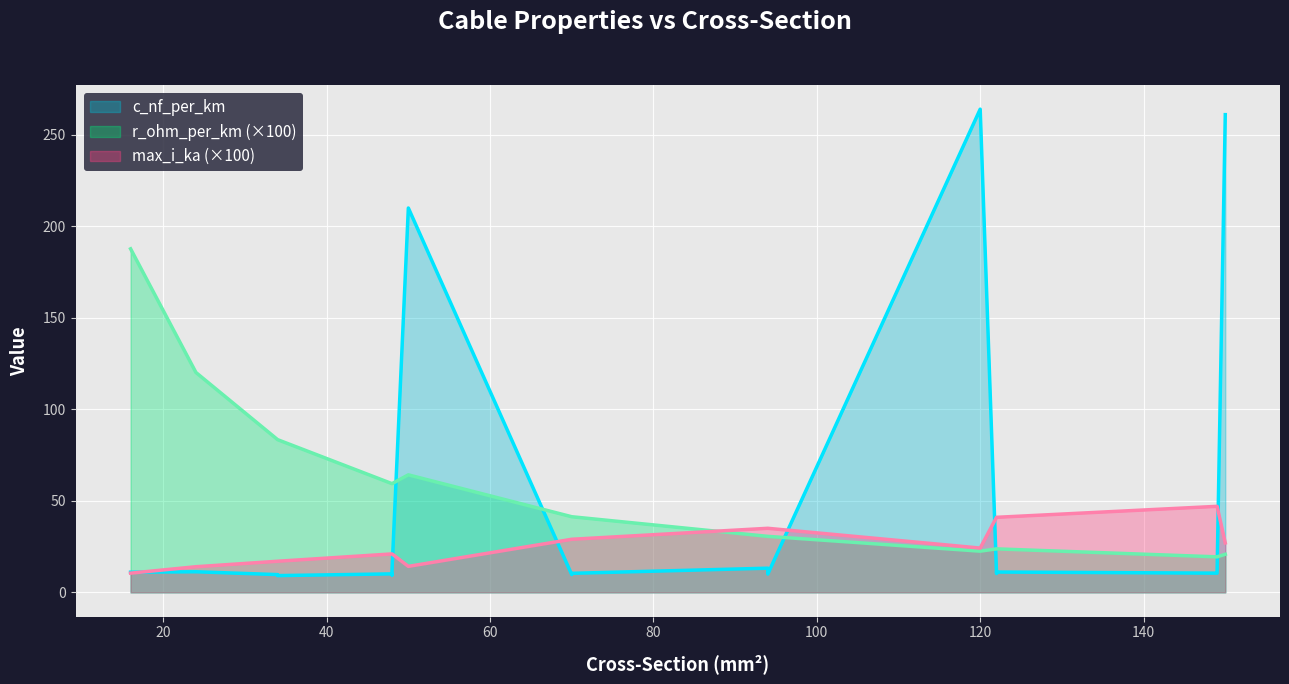

The max_i_ka series shows 0.2 at 120. True or false?

True